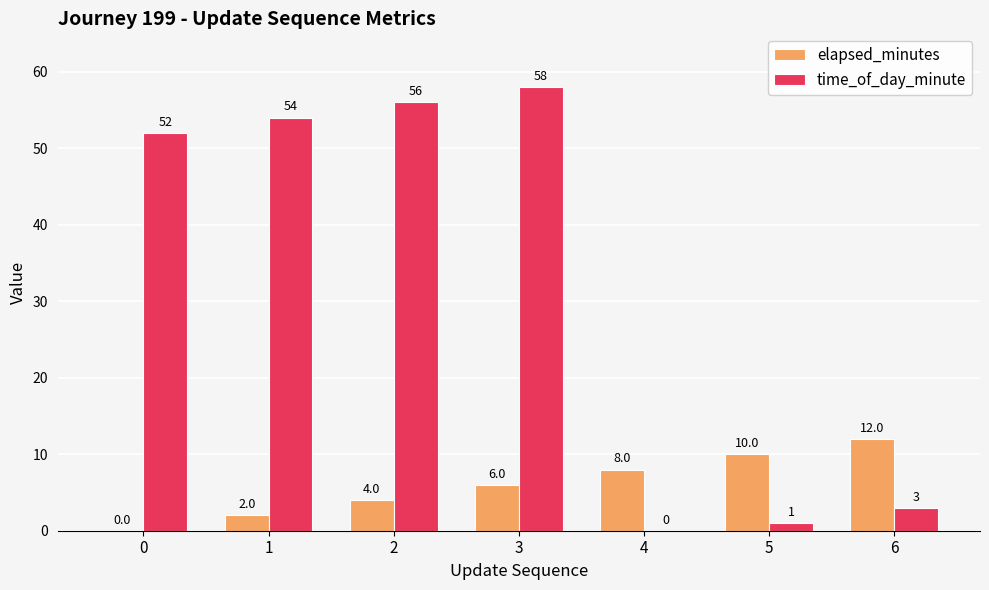

Reading left to right, extract all data points from this chart.

elapsed_minutes: 0	2	4	6	8	10	12
time_of_day_minute: 52	54	56	58	0	1	3